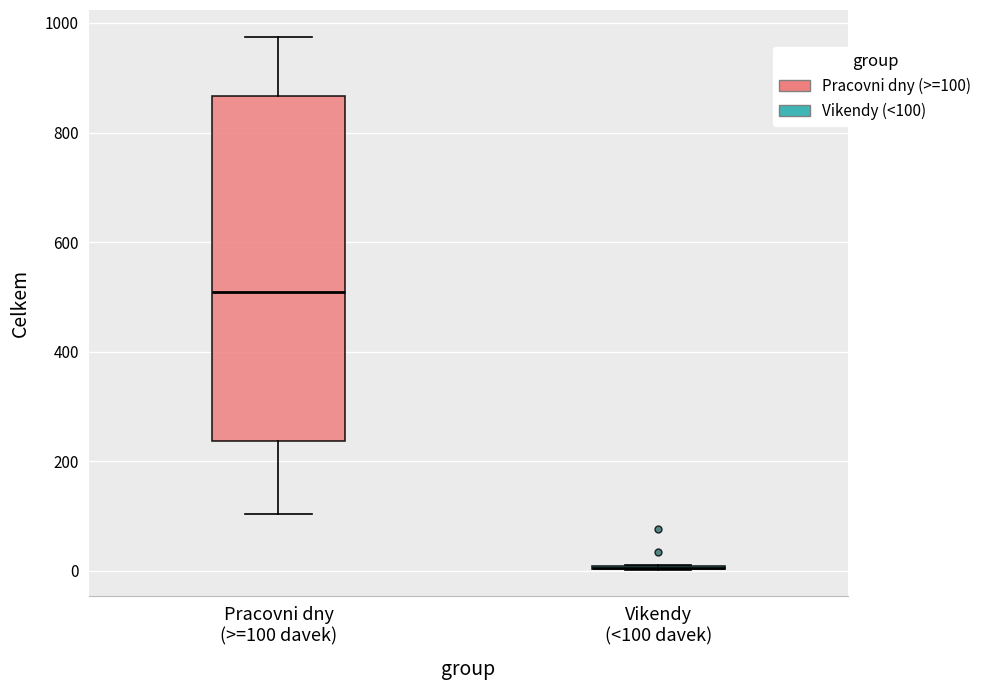

Which box is the tallest, from its lower edge to its upper edge?

Pracovni dny (>=100 davek)